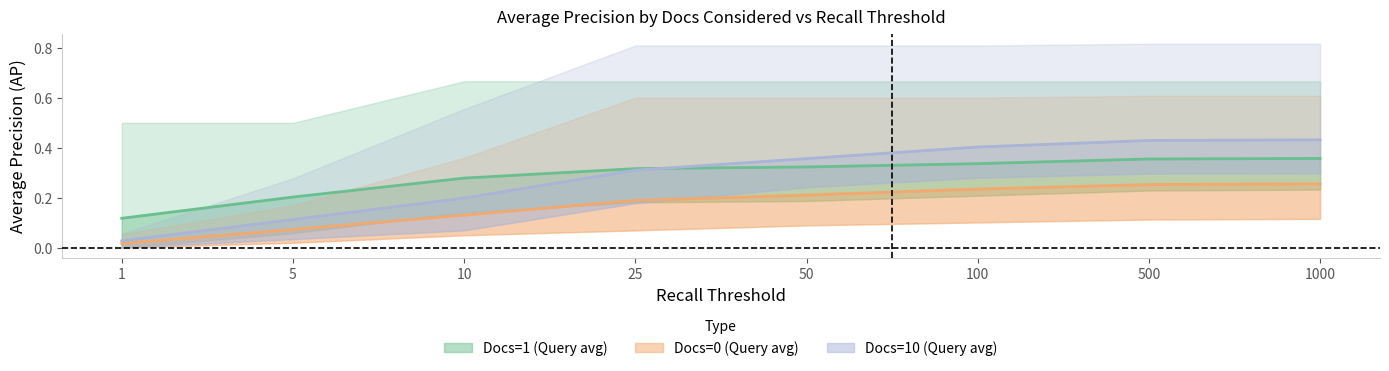

At how many categories does at least one series exceed 0?

8